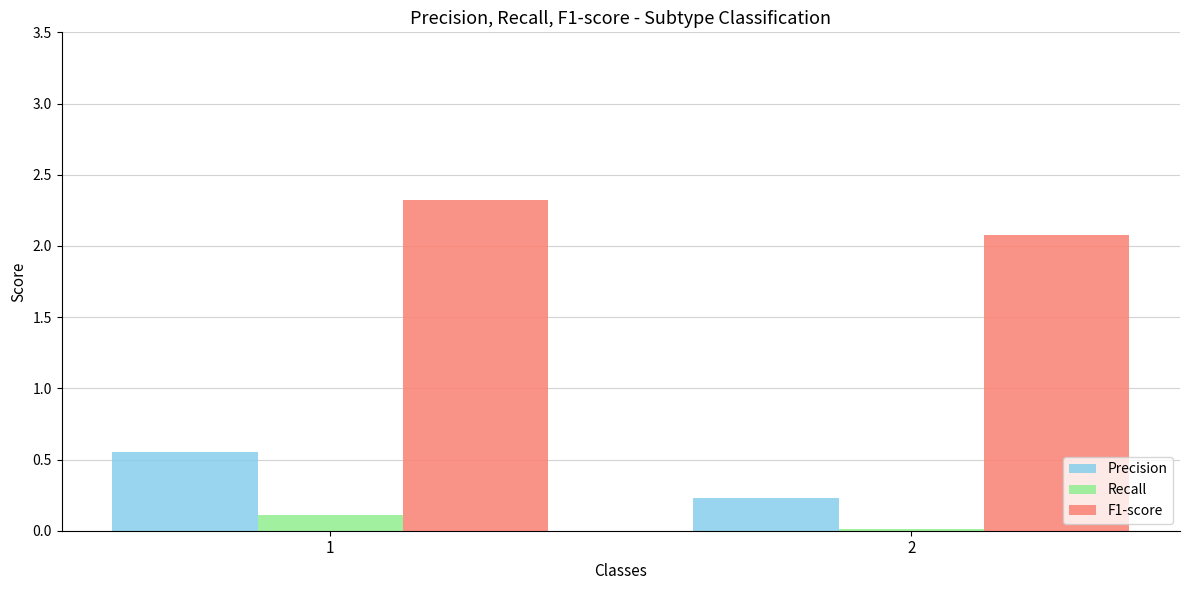

Which series has the largest total across all categories?

F1-score